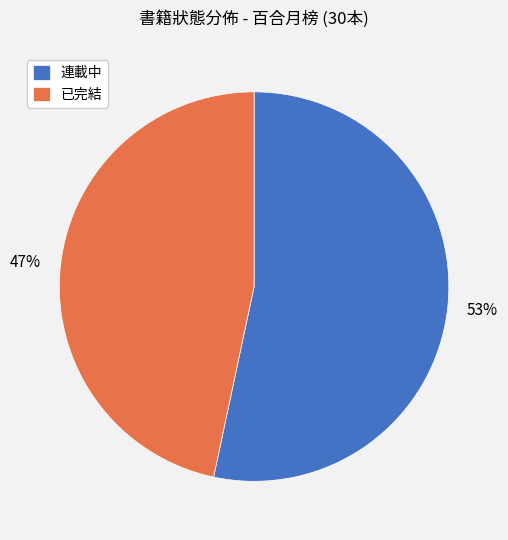

True or false: 已完結 accounts for 47% of the total.

True